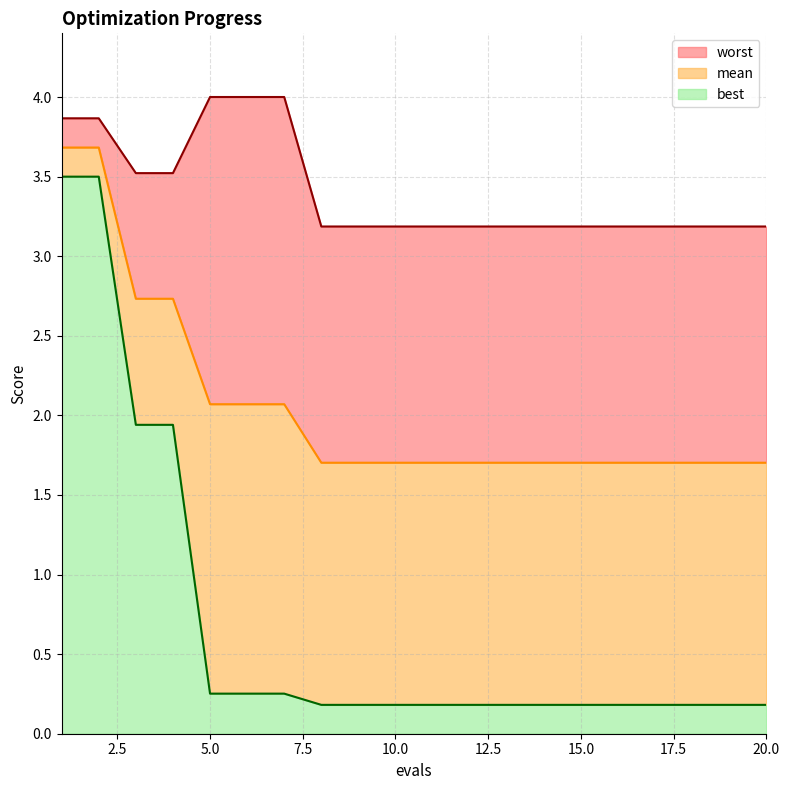

What is the approximate value of best at 1?

3.5